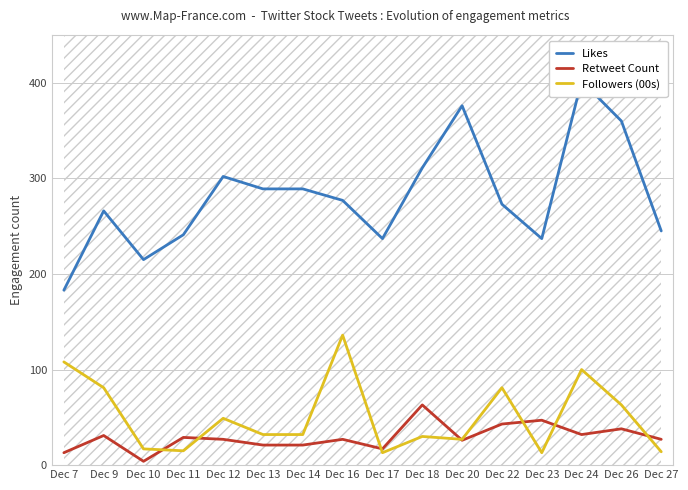

True or false: Followers (00s) has a value of 5 at Dec 17.

False